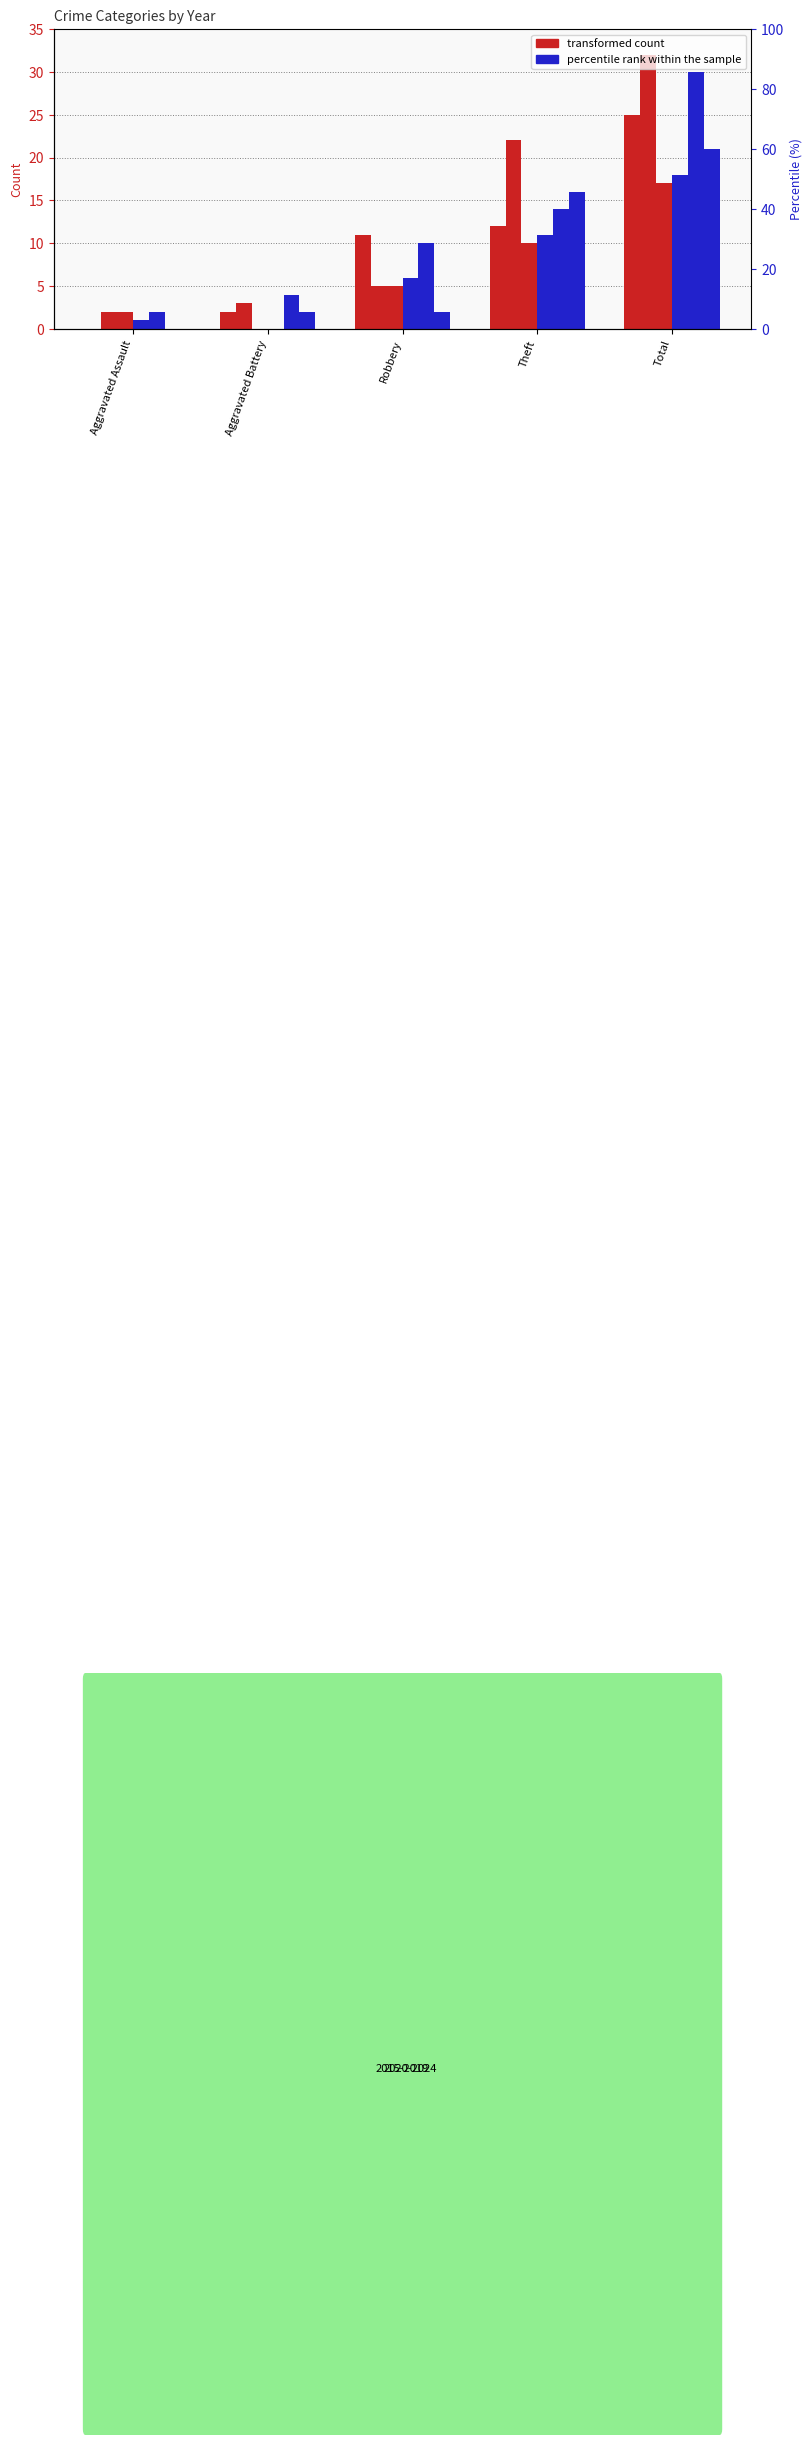

At which label does 2015 first exceed 11?

Theft